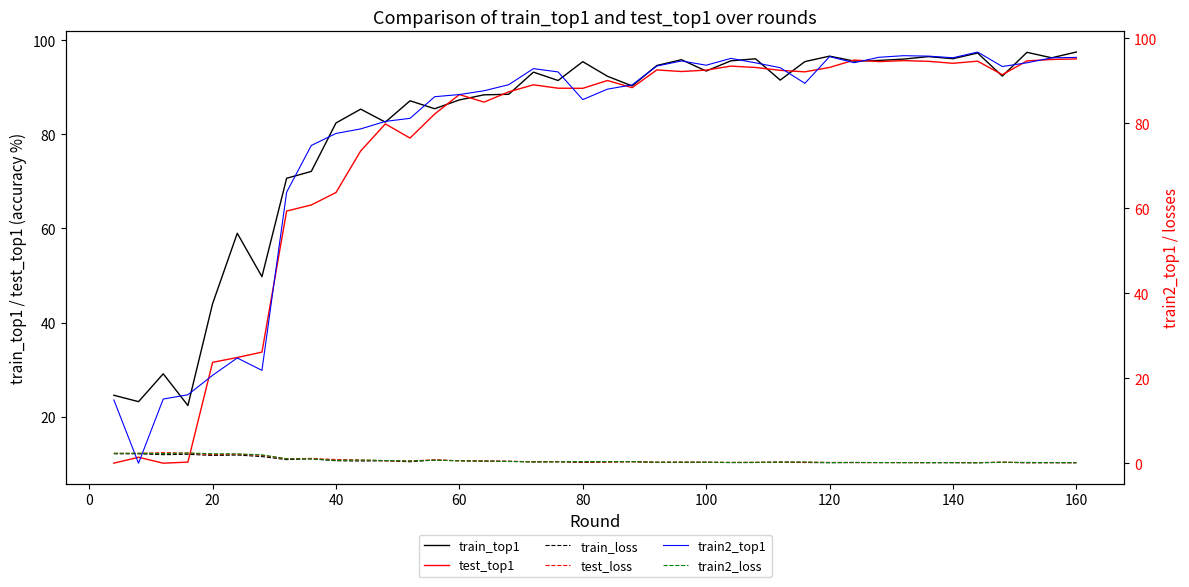

Reading left to right, extract all data points from this chart.

train_top1: 24.5	23.2	29.1	22.4	44.0	59.0	49.7	70.7	72.1	82.4	85.4	82.6	87.2	85.5	87.3	88.4	88.5	93.2	91.5	95.5	92.4	90.3	94.7	95.9	93.5	95.7	96.1	91.6	95.5	96.7	95.6	95.7	96.0	96.5	96.1	97.3	92.4	97.5	96.3	97.5
test_top1: 10.1	11.3	10.1	10.3	31.5	32.6	33.7	63.7	65.0	67.7	76.5	82.2	79.2	84.3	88.5	86.9	89.1	90.5	89.8	89.8	91.5	90.0	93.7	93.4	93.7	94.5	94.2	93.6	93.3	94.2	95.8	95.5	95.7	95.5	95.1	95.6	92.7	95.6	95.9	96.1
train_loss: 2.2	2.2	2.0	2.1	1.8	1.9	1.6	0.8	1.0	0.6	0.5	0.6	0.3	0.7	0.6	0.5	0.5	0.3	0.3	0.2	0.3	0.4	0.2	0.2	0.2	0.1	0.2	0.3	0.2	0.1	0.1	0.1	0.1	0.1	0.1	0.1	0.2	0.1	0.1	0.1
test_loss: 2.3	2.3	2.5	2.4	2.0	2.1	1.8	1.1	1.1	0.9	0.7	0.6	0.5	0.8	0.6	0.5	0.4	0.4	0.4	0.3	0.3	0.4	0.2	0.3	0.2	0.2	0.2	0.2	0.2	0.2	0.2	0.1	0.1	0.1	0.2	0.1	0.2	0.1	0.1	0.1
train2_top1: 14.9	0.0	15.1	16.1	20.7	24.8	21.9	63.8	74.8	77.6	78.7	80.5	81.2	86.3	86.8	87.7	89.1	92.9	92.1	85.6	88.1	89.1	93.5	94.7	93.7	95.3	94.3	93.1	89.4	95.7	94.3	95.6	95.9	95.8	95.5	96.8	93.4	94.3	95.4	95.5
train2_loss: 2.3	2.3	2.3	2.4	2.2	2.2	2.0	1.0	1.0	0.7	0.7	0.6	0.5	0.7	0.6	0.5	0.4	0.3	0.3	0.4	0.4	0.4	0.2	0.2	0.2	0.2	0.2	0.2	0.3	0.1	0.2	0.2	0.1	0.1	0.1	0.1	0.2	0.2	0.2	0.1